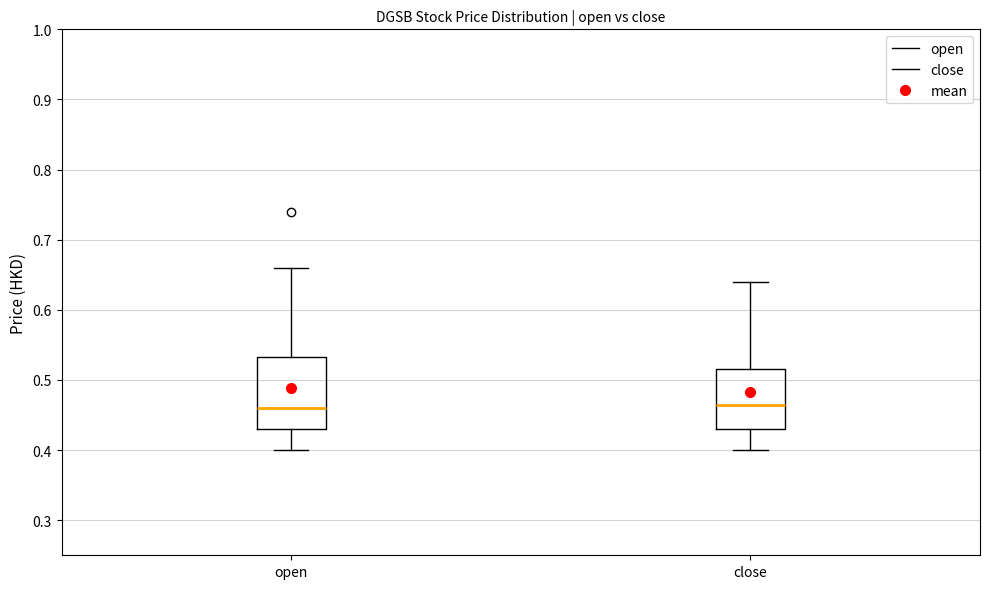

Where does the lower whisker of the box for close end on the y-axis? The values are not printed on the chart, so give them approximately, as read against the axis.

0.40